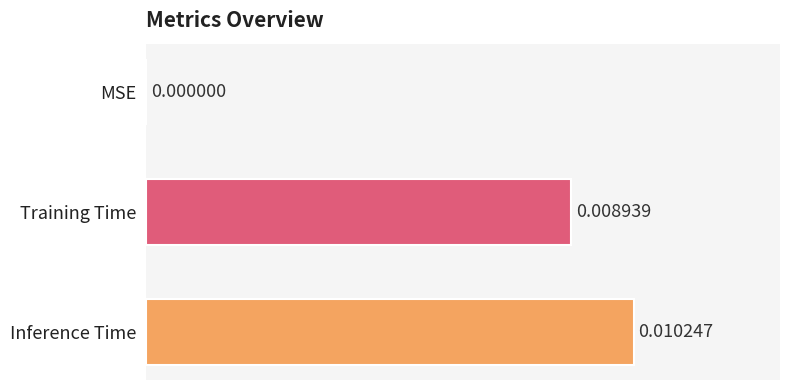

Which category has the highest value across all series?

Inference Time